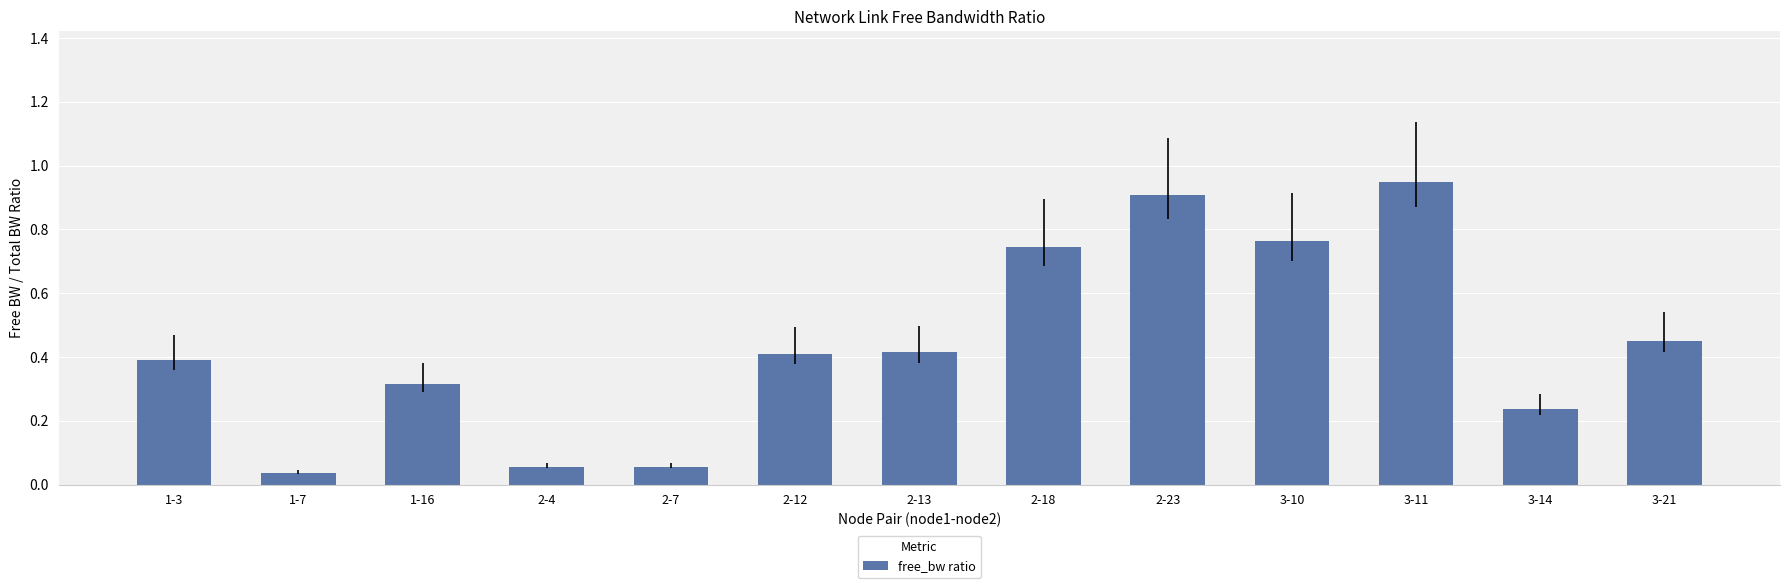

What is the sum of the values at 2-7 and 3-11?

1.0